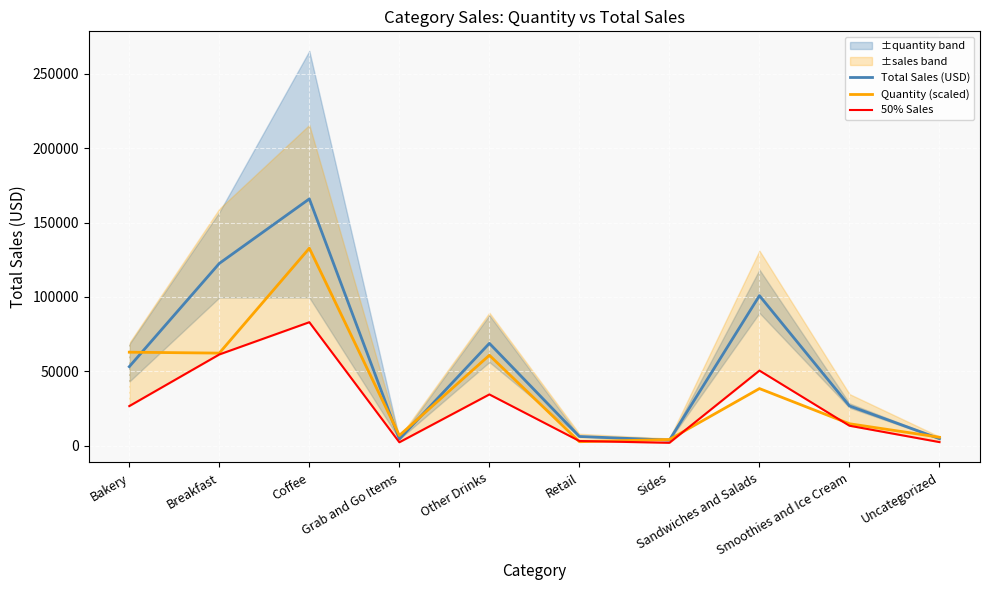

True or false: Total Sales (USD) and 50% Sales intersect in this chart.

False